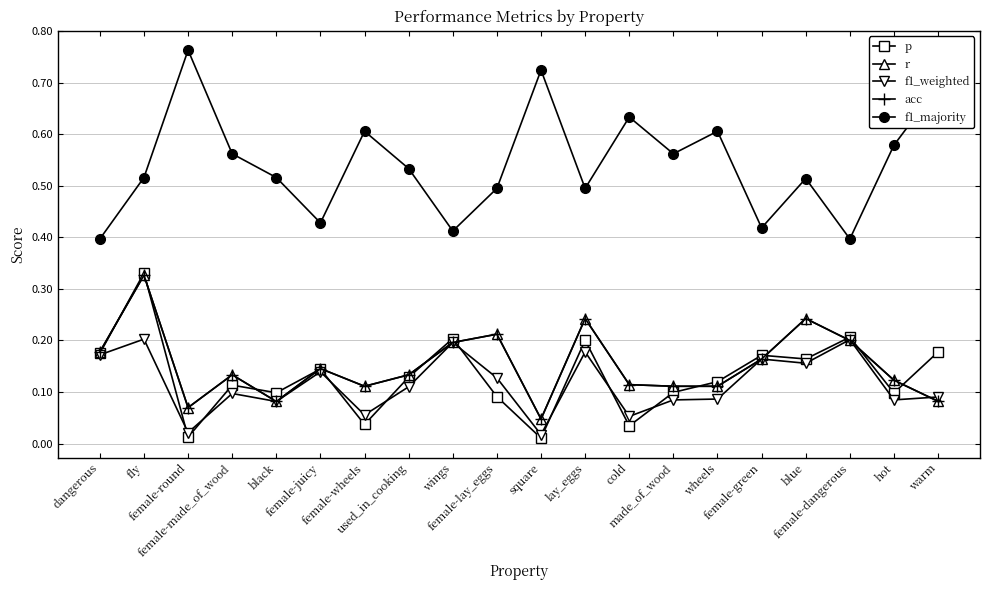

True or false: r and f1_weighted intersect in this chart.

True